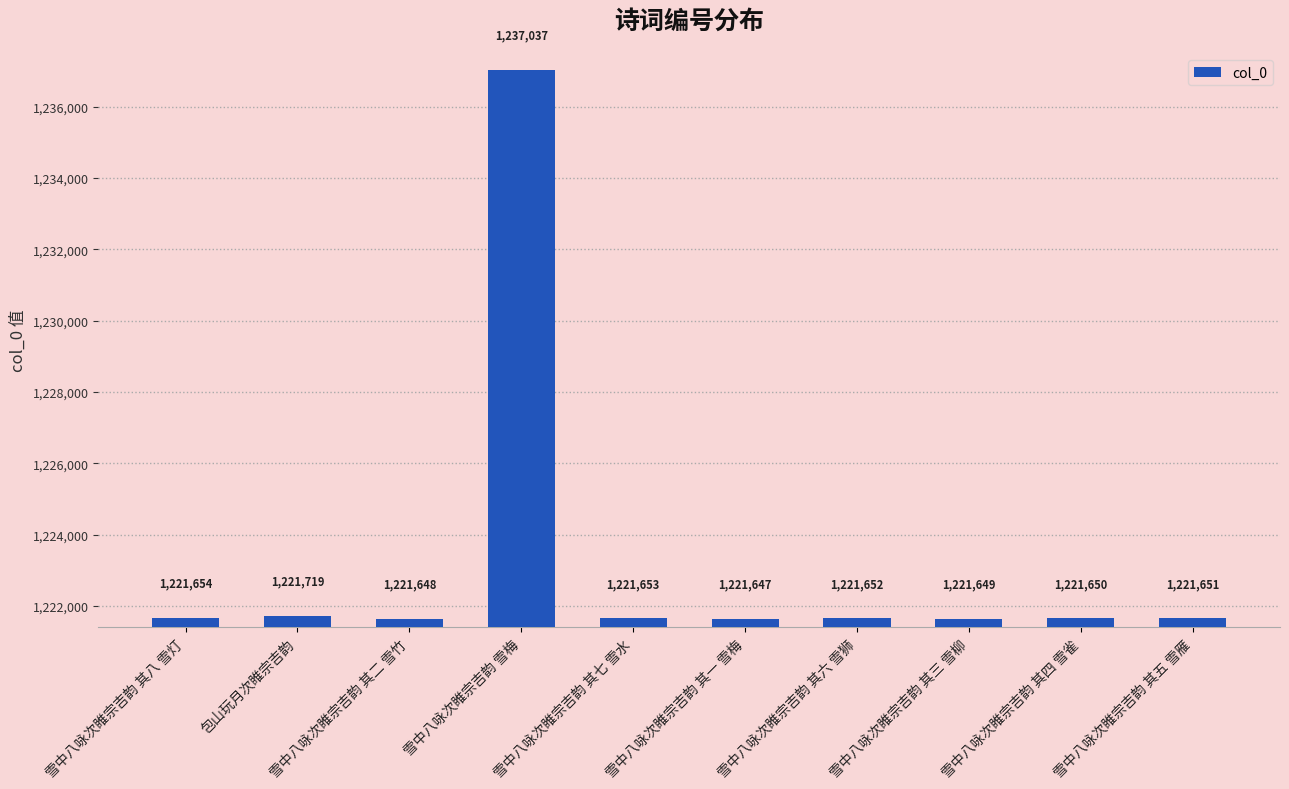

Reading left to right, what are all the values shown in this chart?

1221654	1221719	1221648	1237037	1221653	1221647	1221652	1221649	1221650	1221651